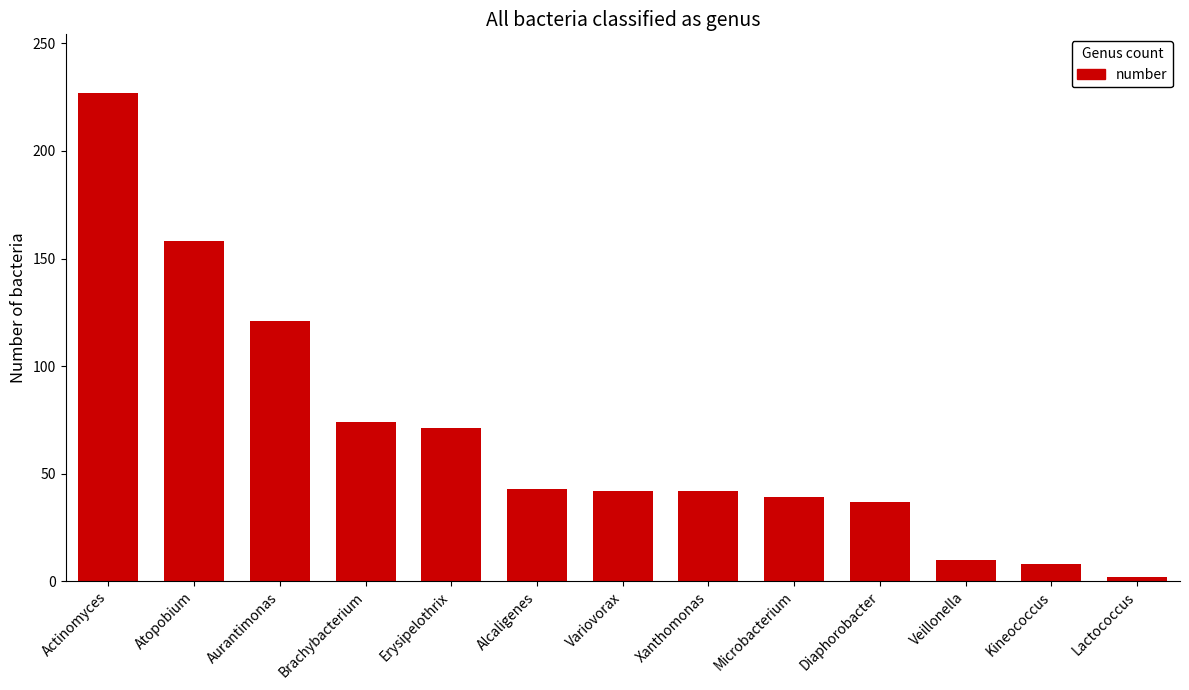

Where is the data nearest to the value 114?

Aurantimonas